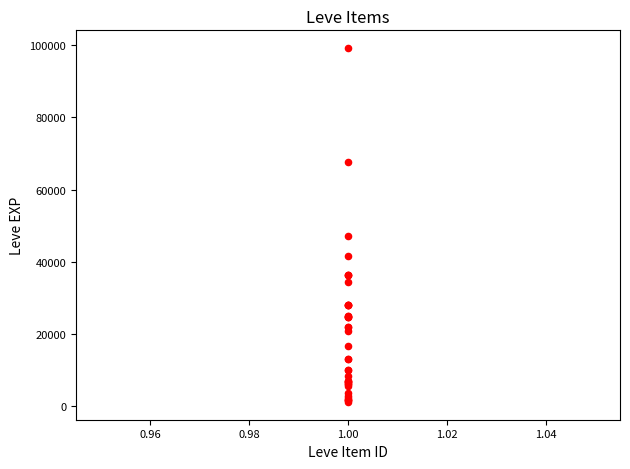

What Y value in the scatter plot is closest to 50190?

47200